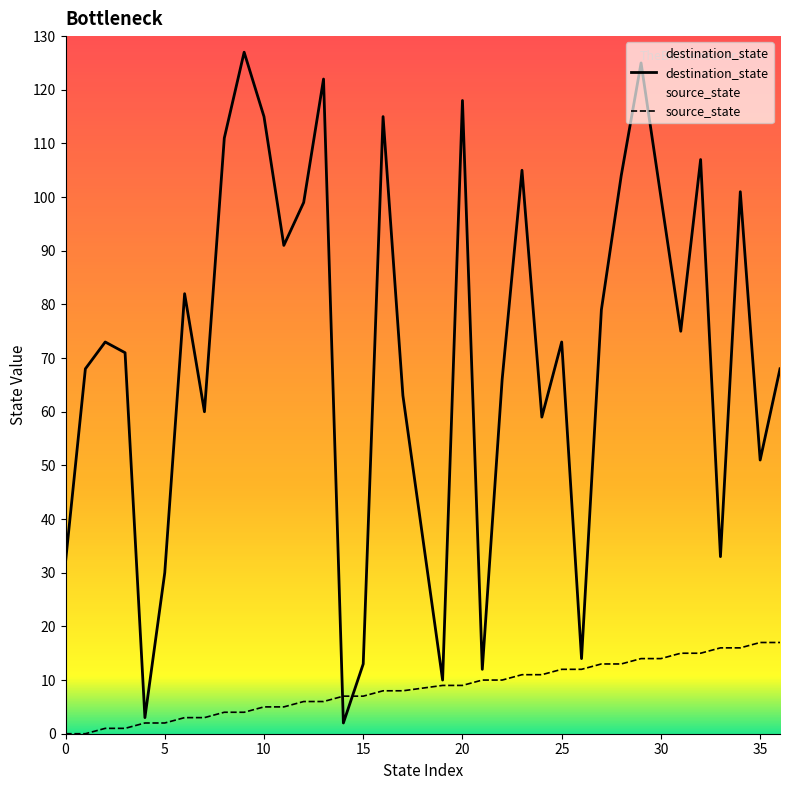

At which label is source_state closest to 8?

16